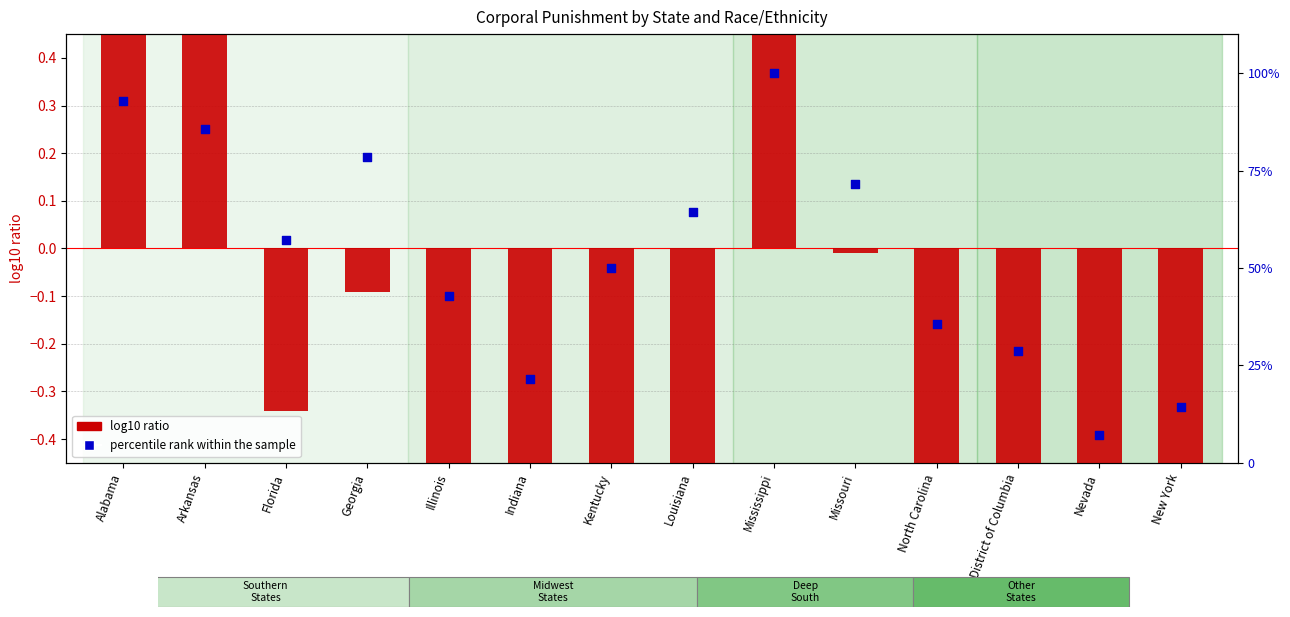

Which series has the largest total across all categories?

percentile rank within the sample